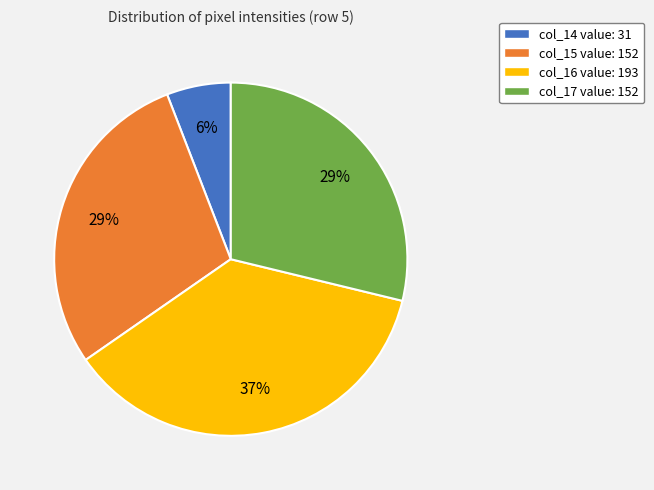

To the nearest percent, what percentage of the pie is col_16?

37%